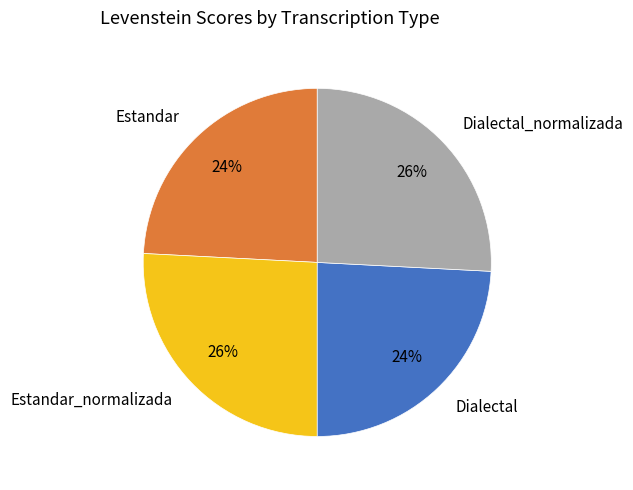

Which has a higher value, Estandar_normalizada or Dialectal?

Estandar_normalizada